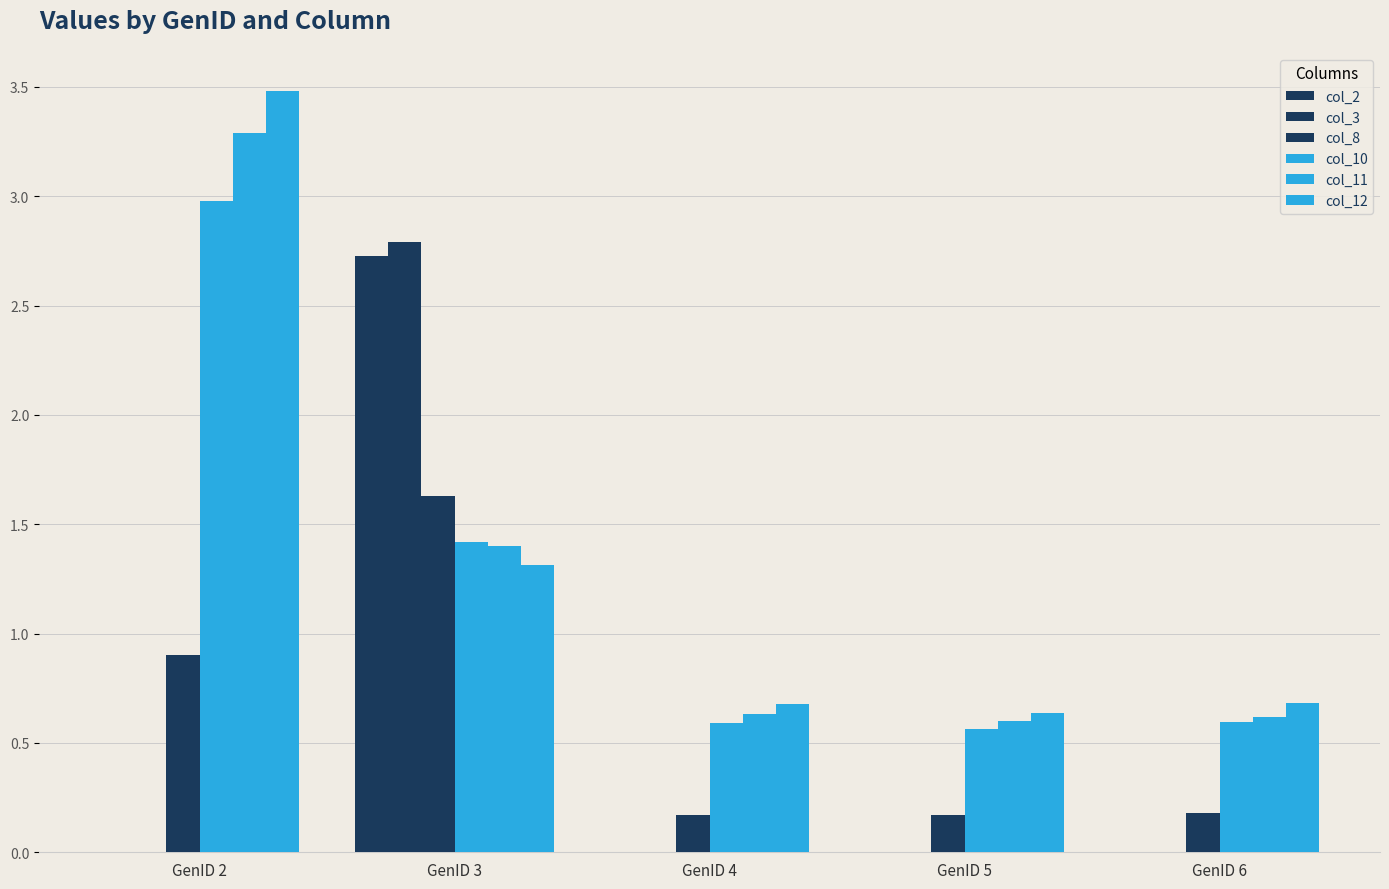

How many data points does each series have?

5